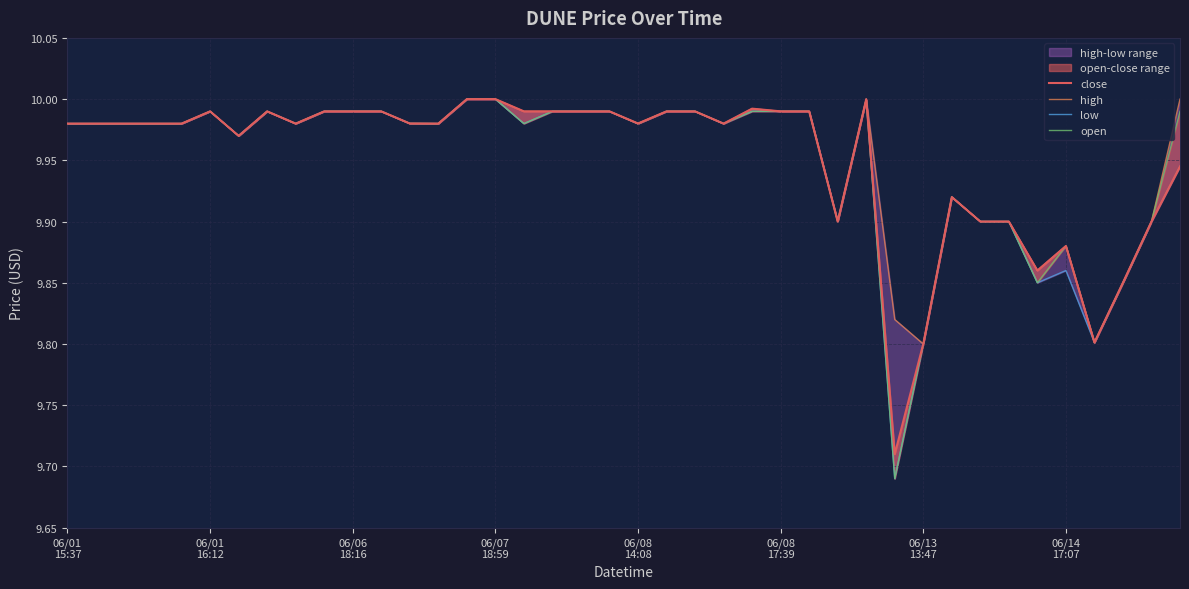

True or false: close and open intersect in this chart.

False